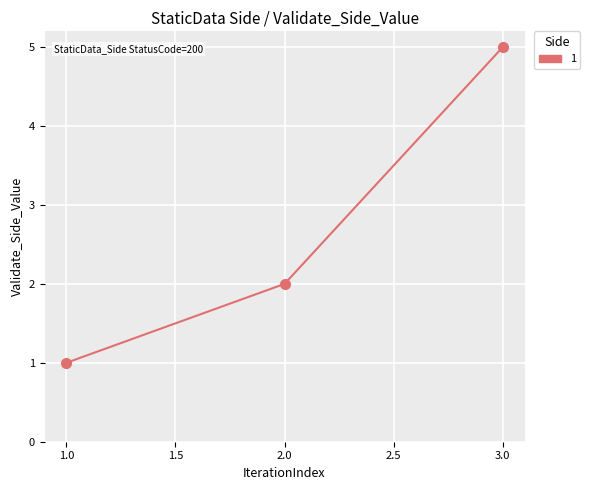

At which label is the value closest to 3?

2.0